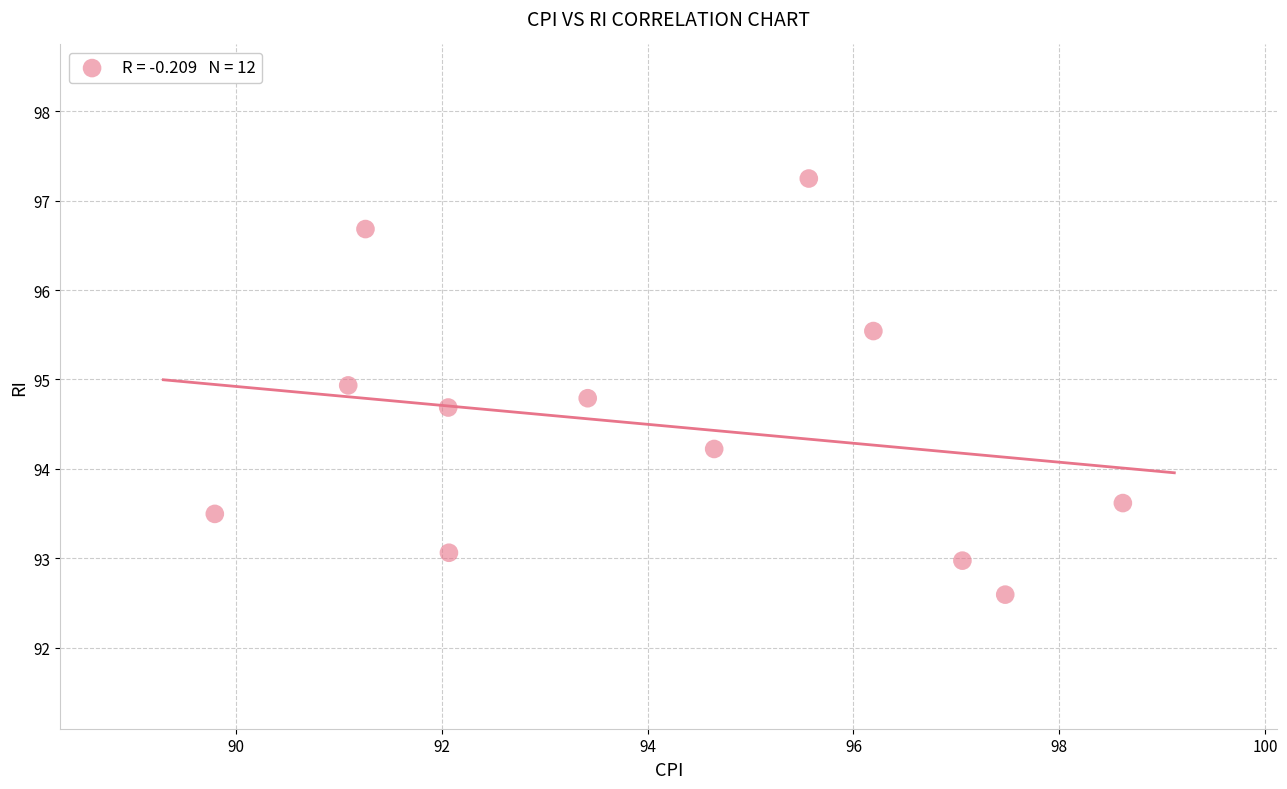

What Y value in the scatter plot is closest to 94?

94.2